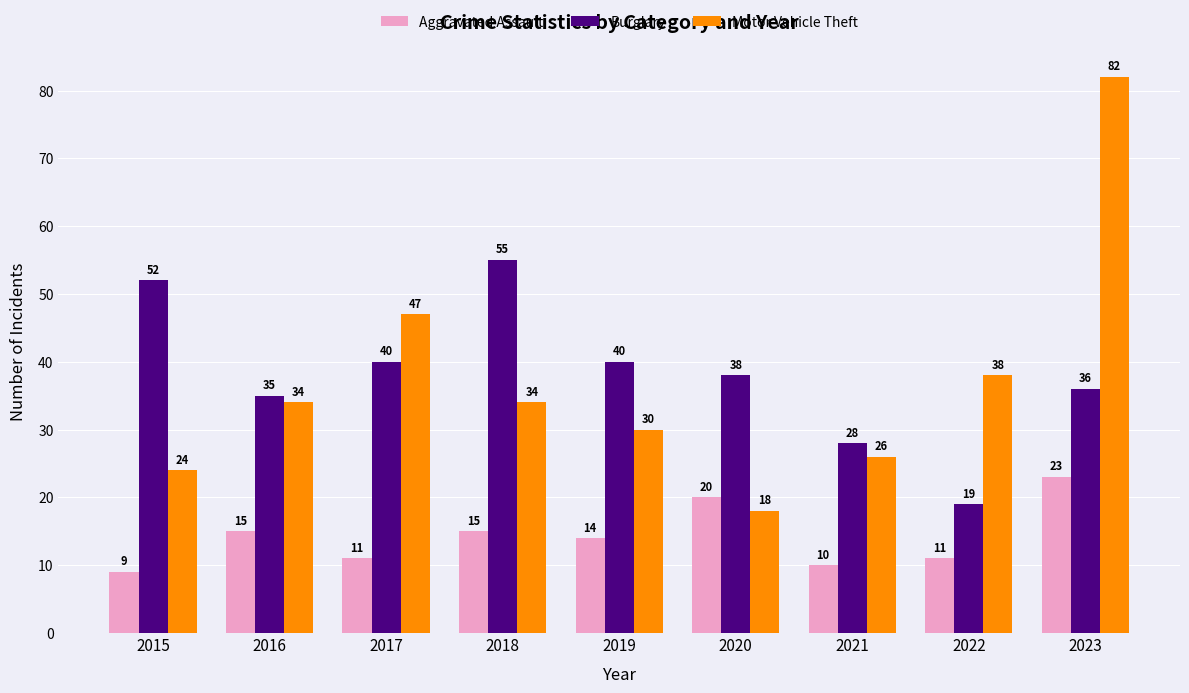

What are all the series names shown in the legend?

Aggravated Assault, Burglary, Motor Vehicle Theft